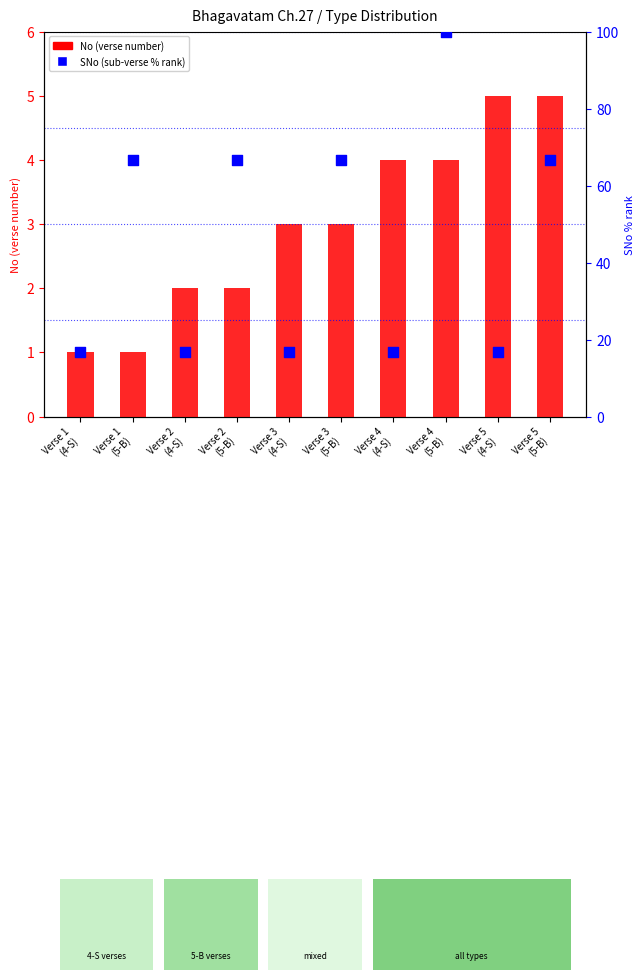

Which series reaches the maximum Y coordinate?

SNo (sub-verse % rank)